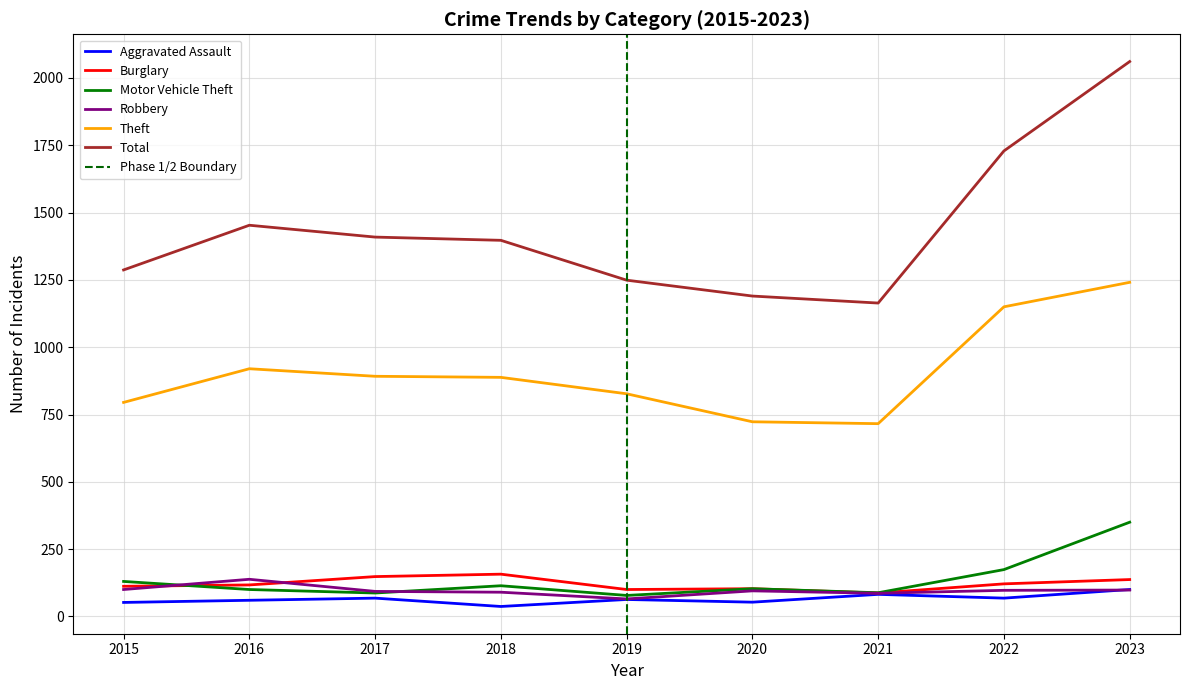

In Burglary, how many points are lower than both neighbors (excluding endpoints)?

2